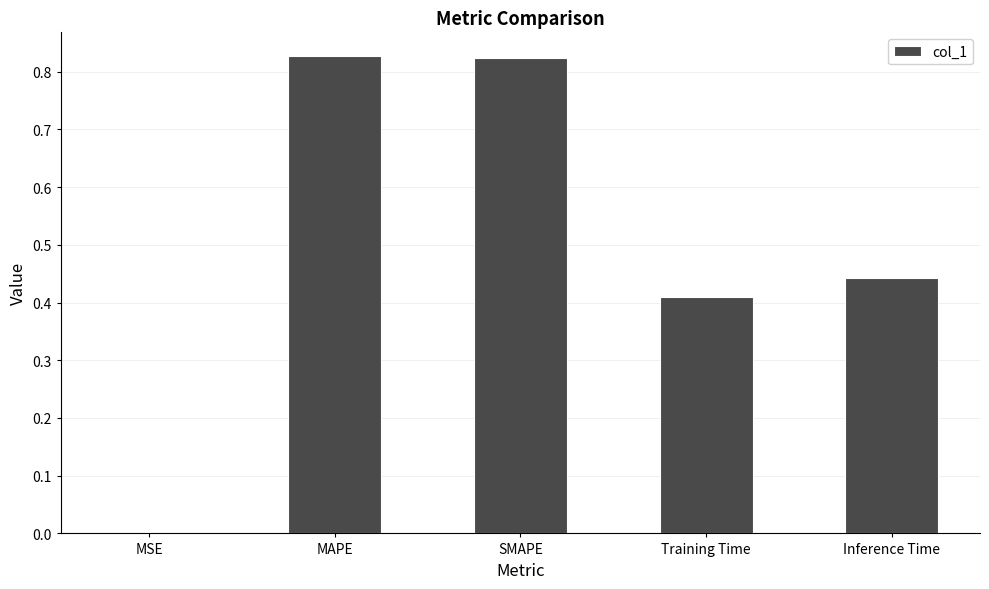

Between MSE and SMAPE, which is larger?

SMAPE